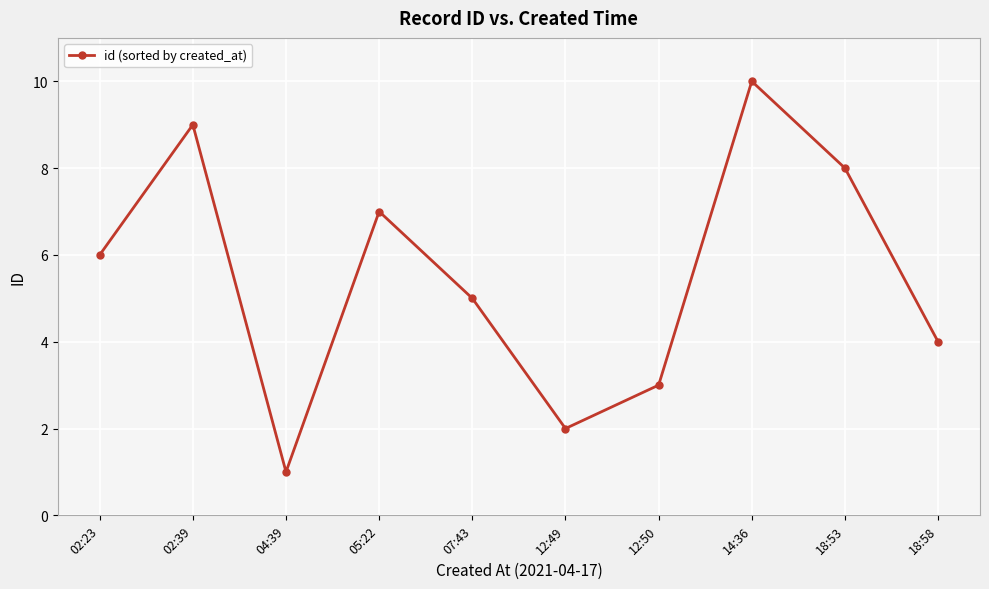

Reading right to left, transcribe all the data shown in this chart.

4	8	10	3	2	5	7	1	9	6